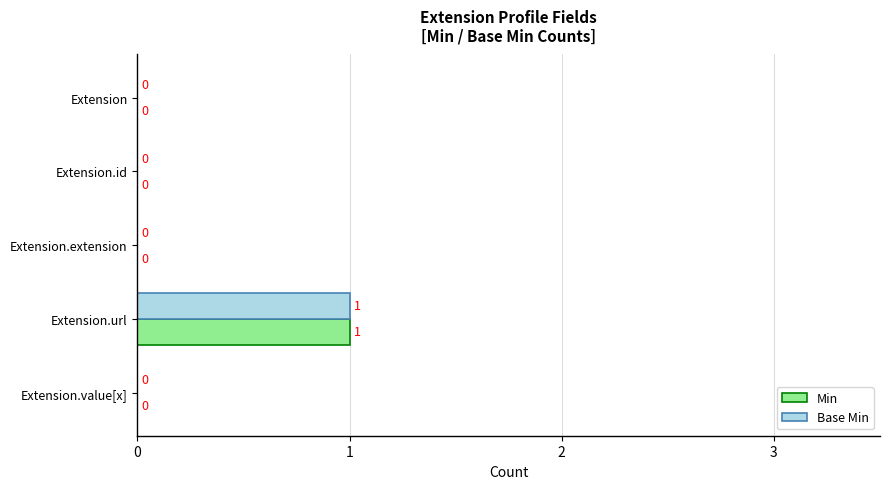

How many Base Min values are between 0 and 1?

5